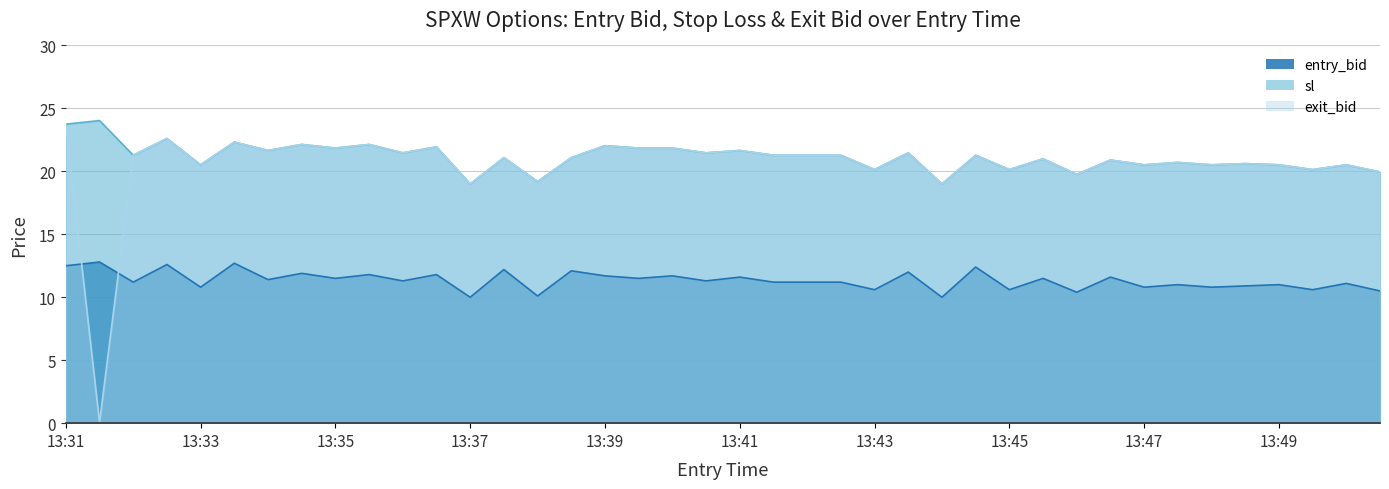

Is it true that sl equals 34.8 at 13:36?

False